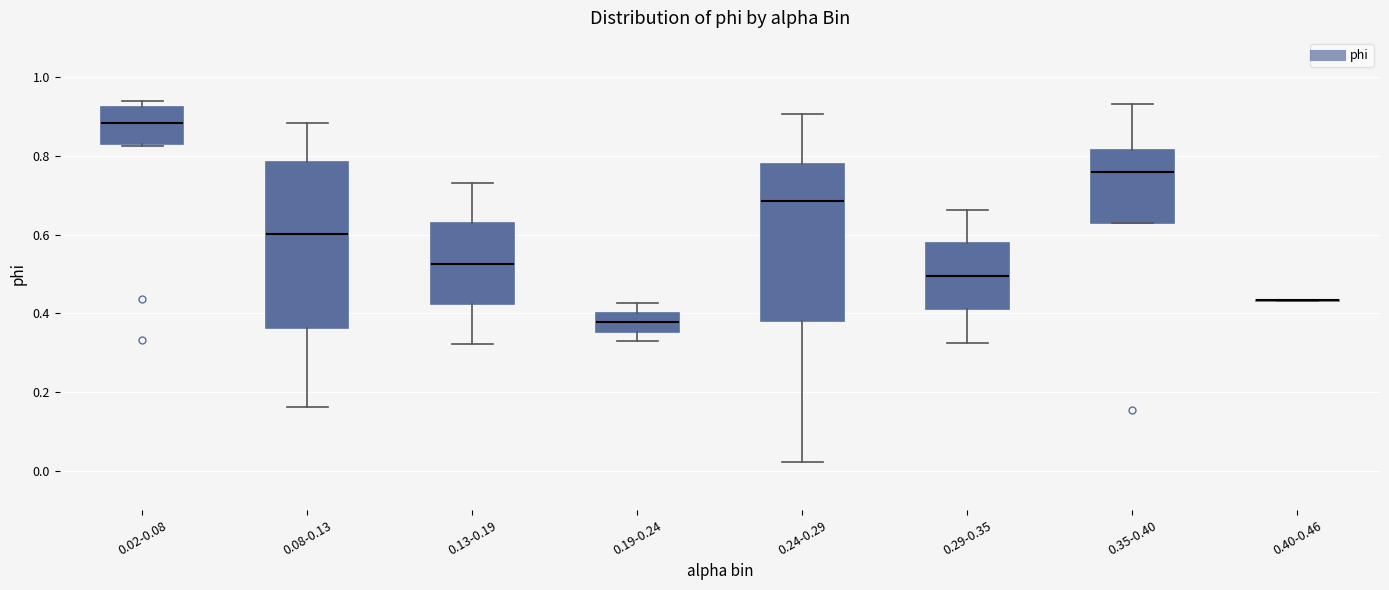

Comparing the boxes themselves (not the whiskers), which one is the tallest?

0.08-0.13